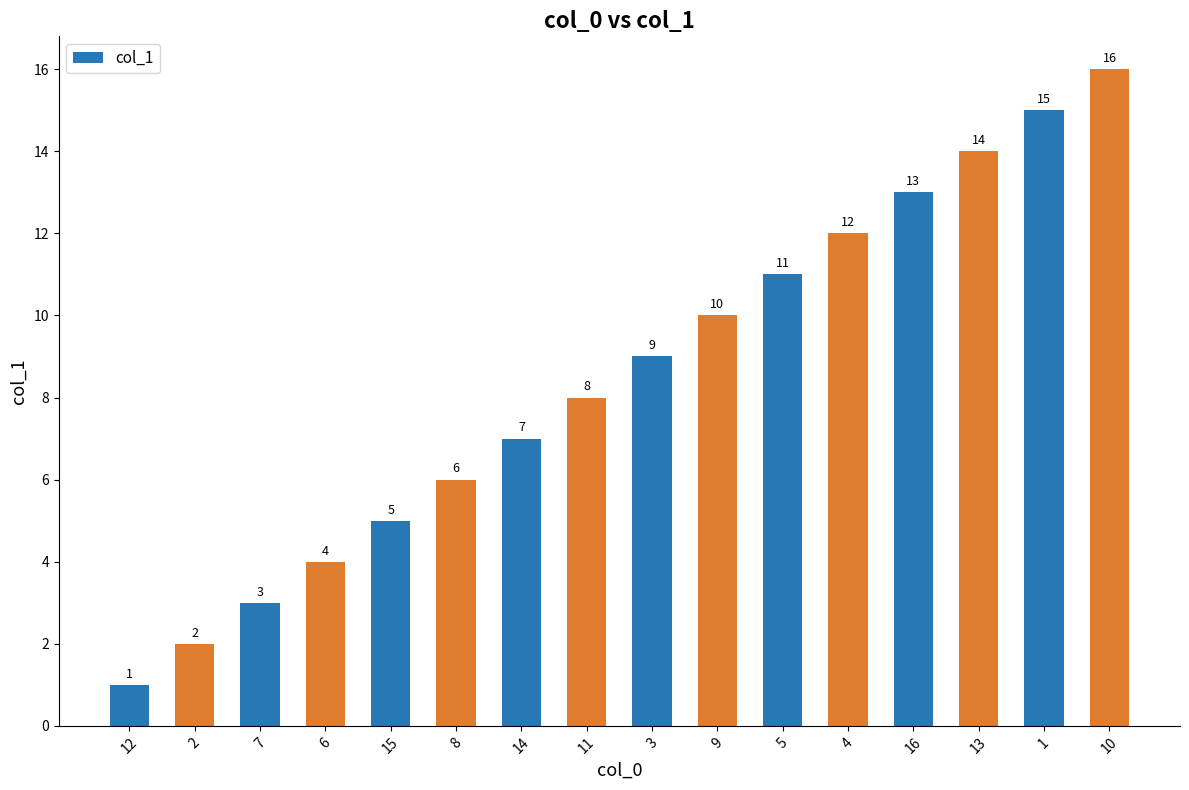

The value at 15 is 5. True or false?

True